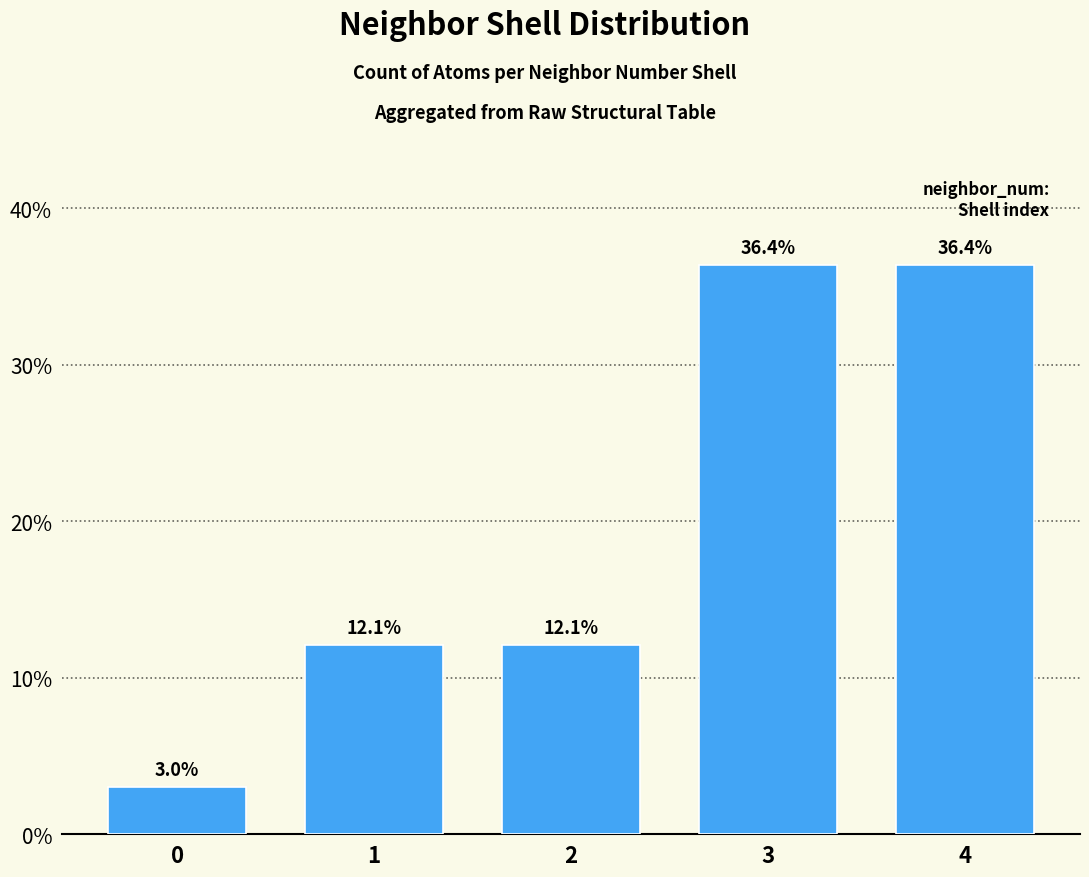

What is the sum of all values?

100.0